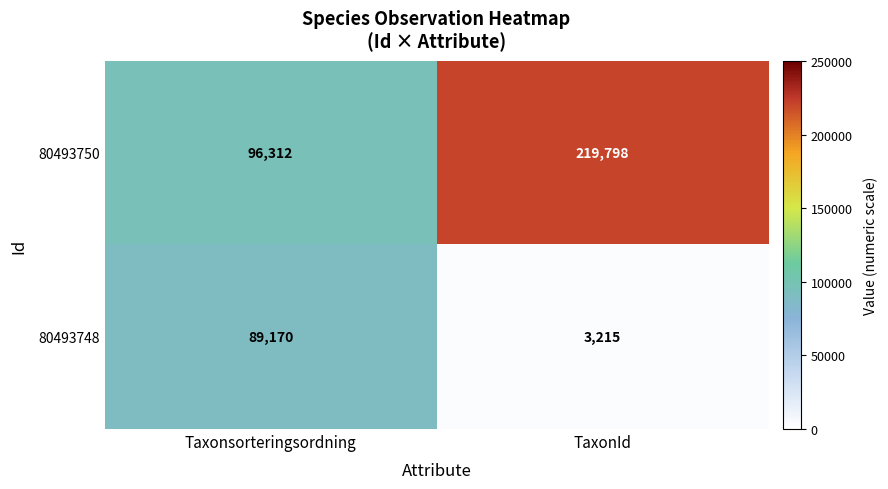

Where is 80493750 nearest to the value 158055?

Taxonsorteringsordning